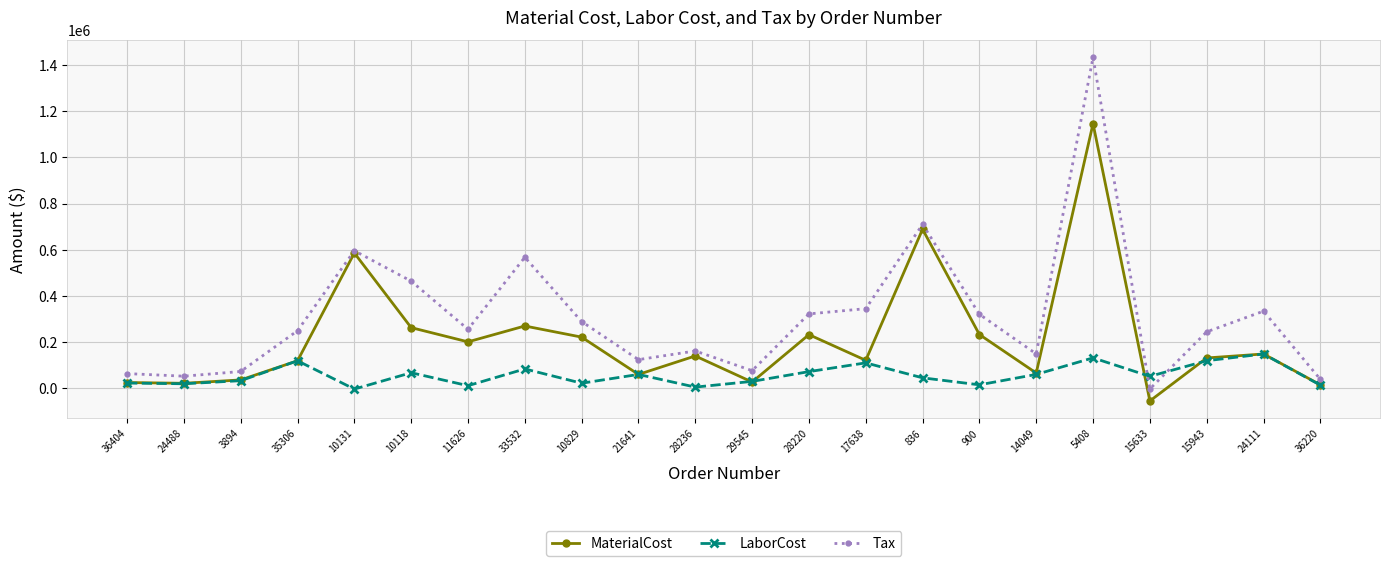

How many values in the MaterialCost series exceed 140324?

11